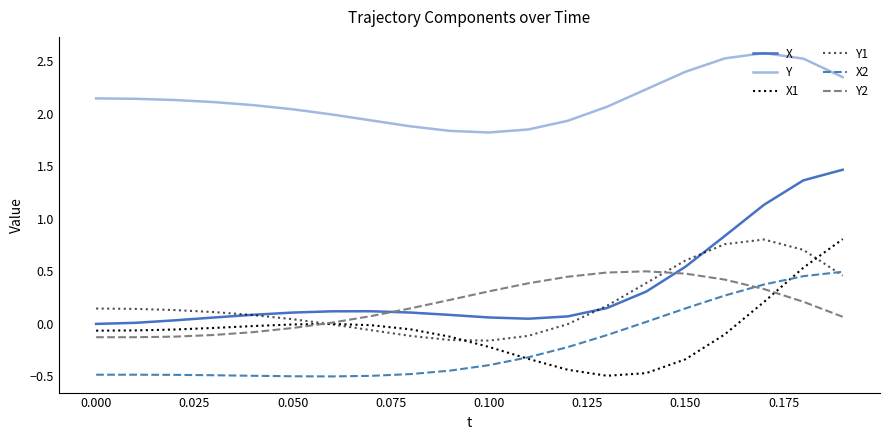

Is this an area chart (filled region under the line)?

No